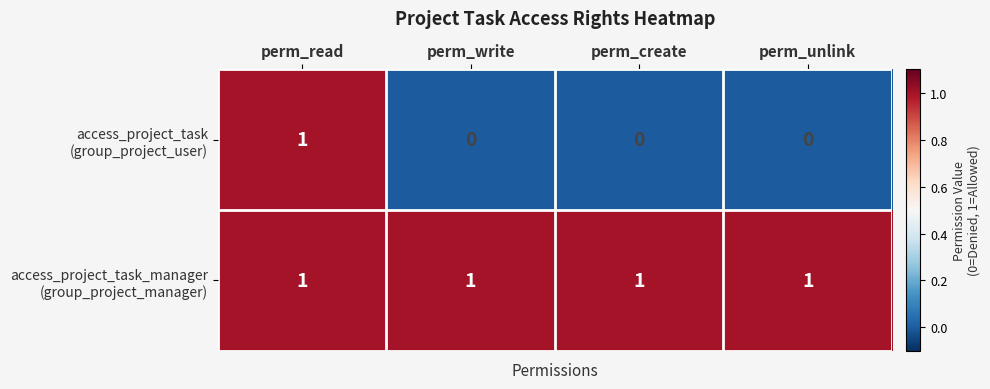

How many categories are shown in the chart?

4